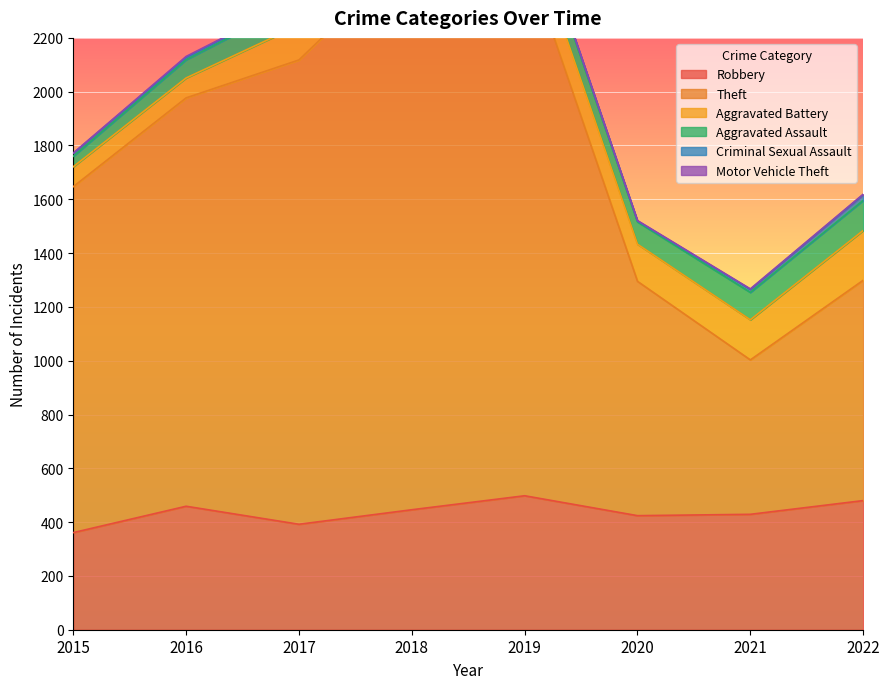

What is the difference between the second highest and second lowest values in the Robbery series?

88